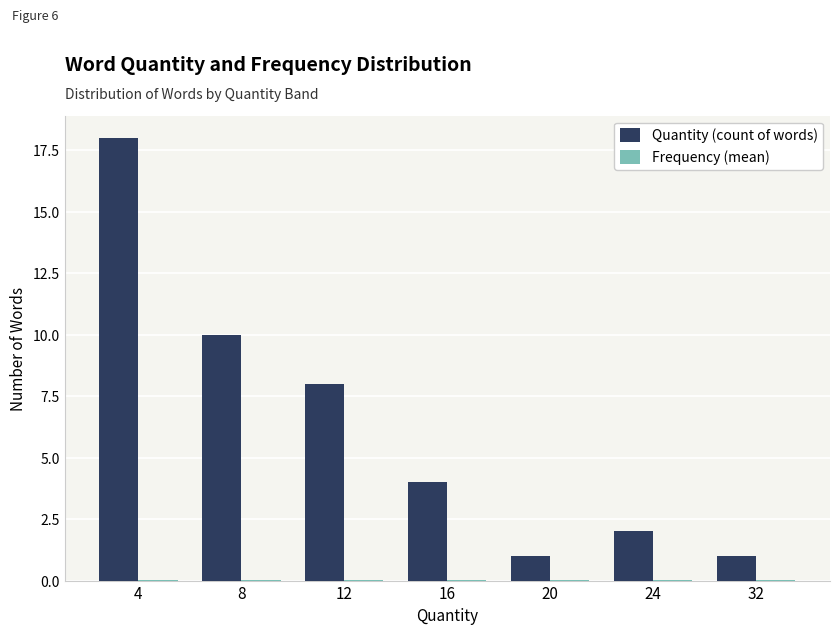

What is the difference between the Quantity (count of words) values at 24 and 8?

8.0